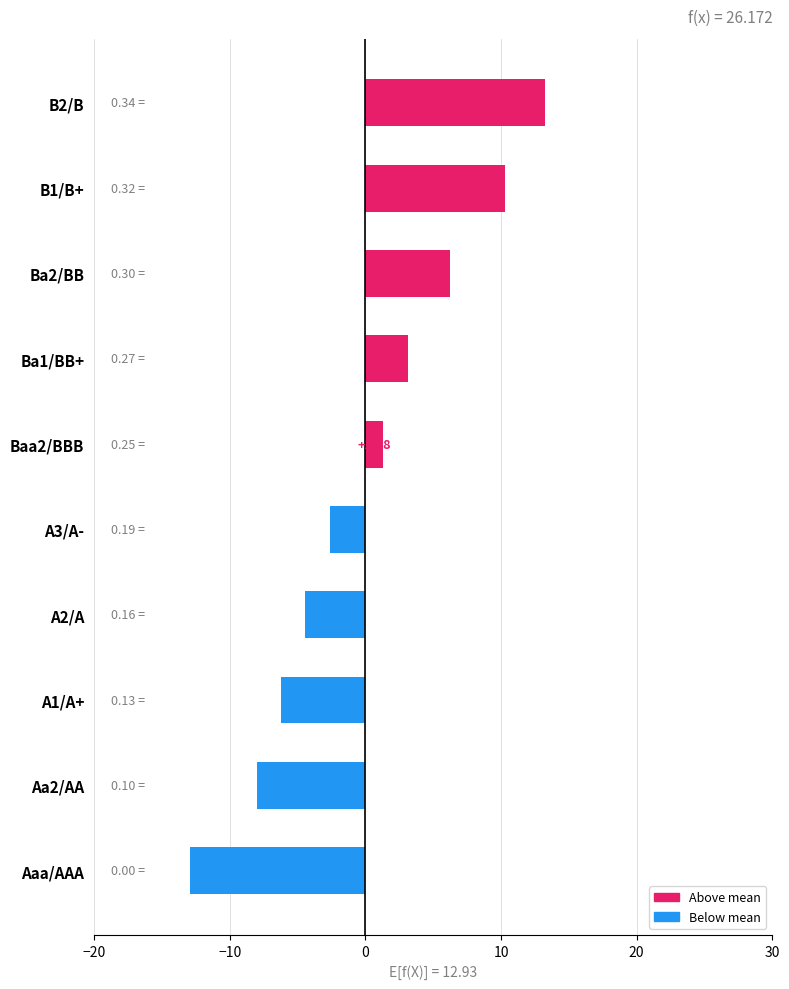

Rank the categories by value from lowest to highest.

Aaa/AAA, Aa2/AA, A1/A+, A2/A, A3/A-, Baa2/BBB, Ba1/BB+, Ba2/BB, B1/B+, B2/B